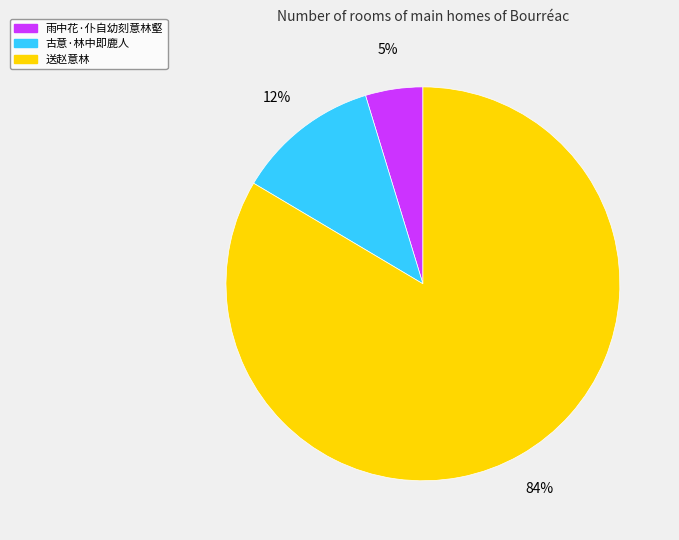

Is there any slice that represents more than half of the pie?

Yes